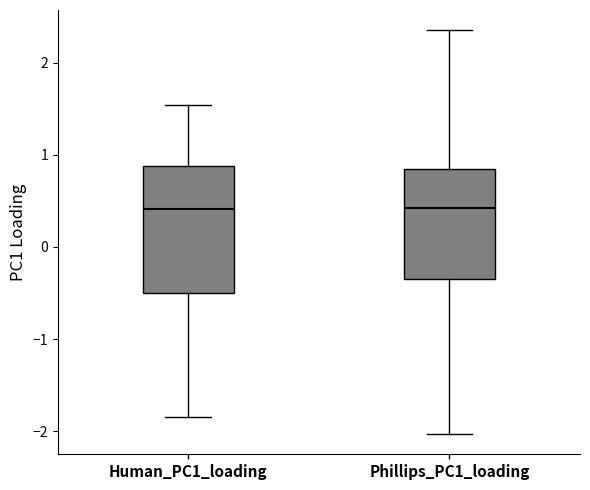

Reading left to right, transcribe this box plot: for each box, give where its median line is, the range the box spans, and where its two whiskers end, as read against the y-axis. The values are not printed on the chart, so give them approximately, as read against the axis.

Human_PC1_loading: median 0.4, box -0.5 to 0.9, whiskers -1.8 to 1.5
Phillips_PC1_loading: median 0.4, box -0.3 to 0.8, whiskers -2.0 to 2.4